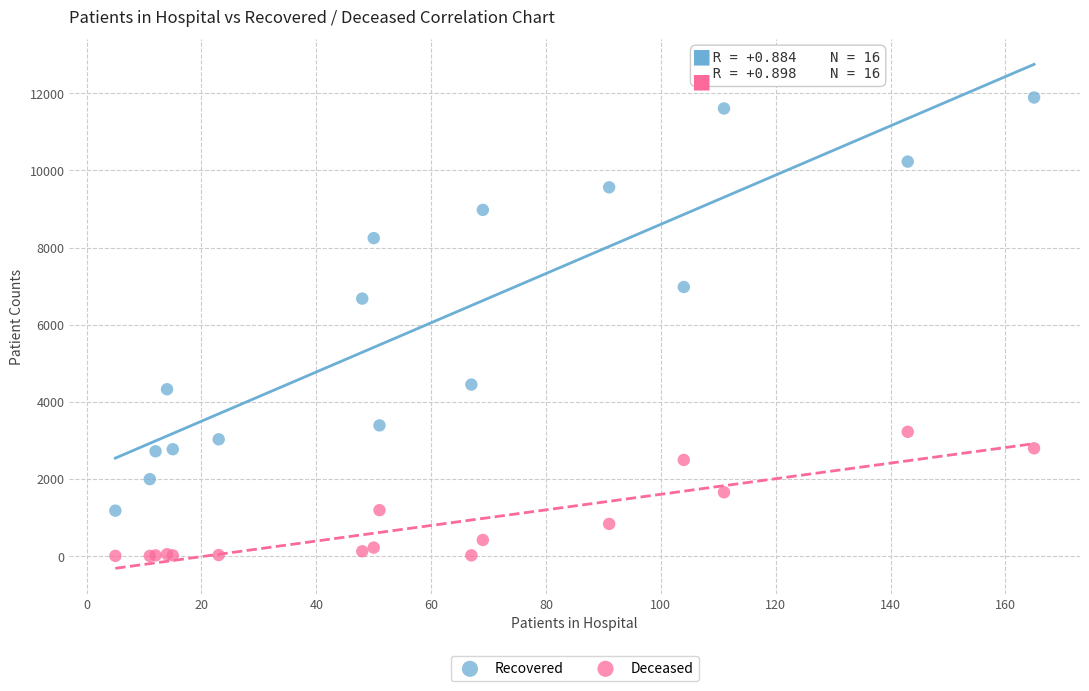

Which series contains the lowest Y value?

Deceased